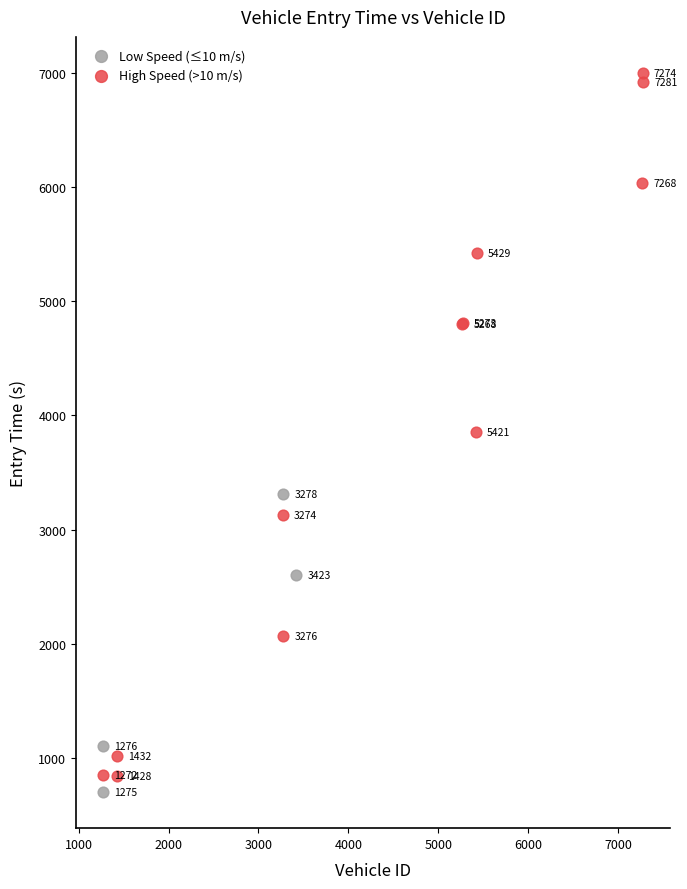

What are all the series names shown in the legend?

Low Speed (≤10 m/s), High Speed (>10 m/s)